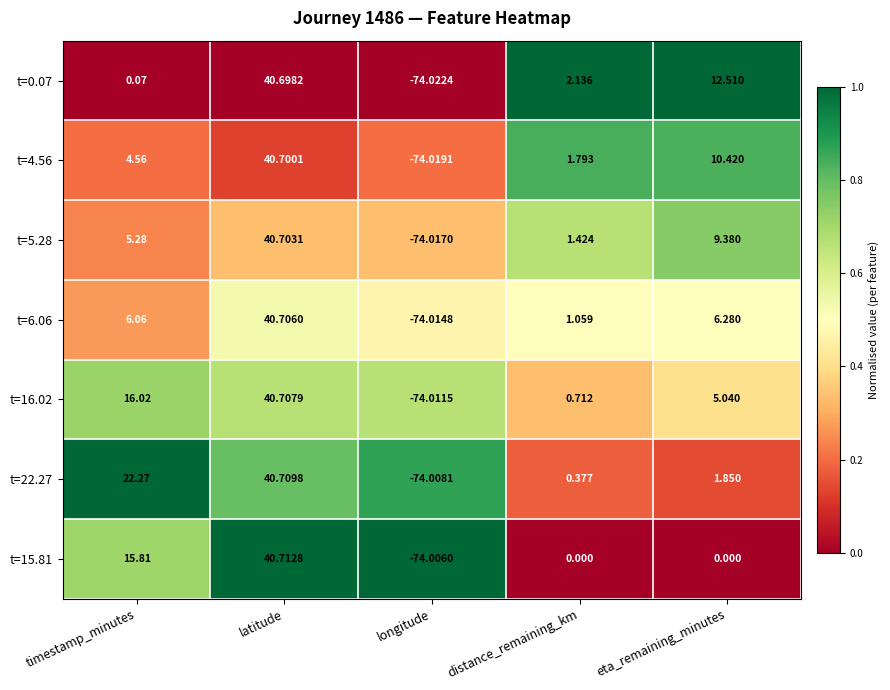

List the labels in order of t=6.06 value, smallest first.

longitude, distance_remaining_km, timestamp_minutes, eta_remaining_minutes, latitude